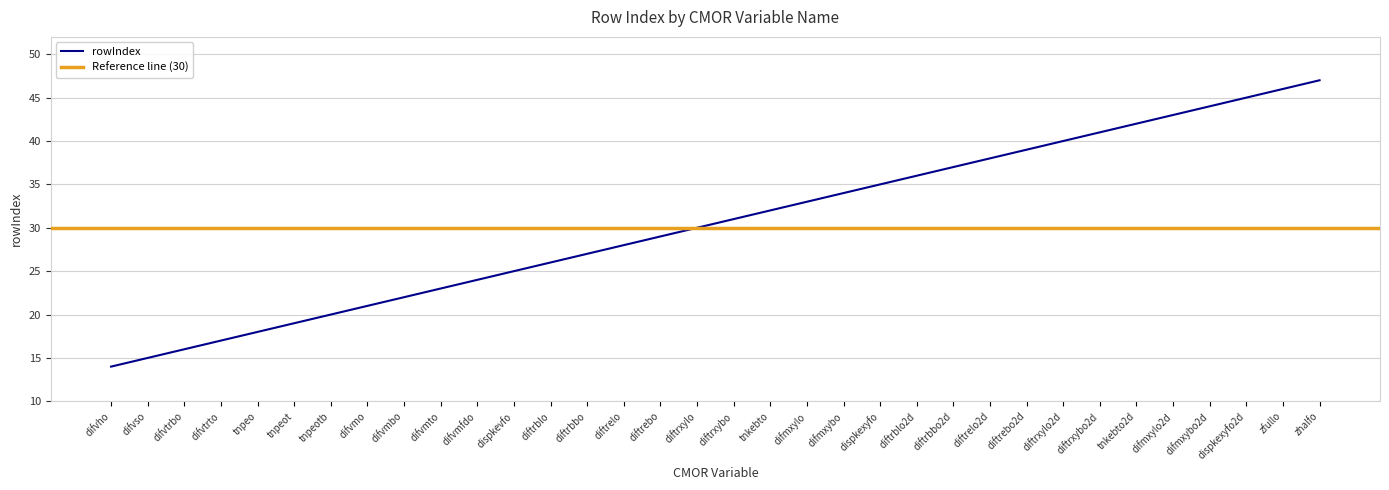

Is it true that the value at difvmto is 6?

False